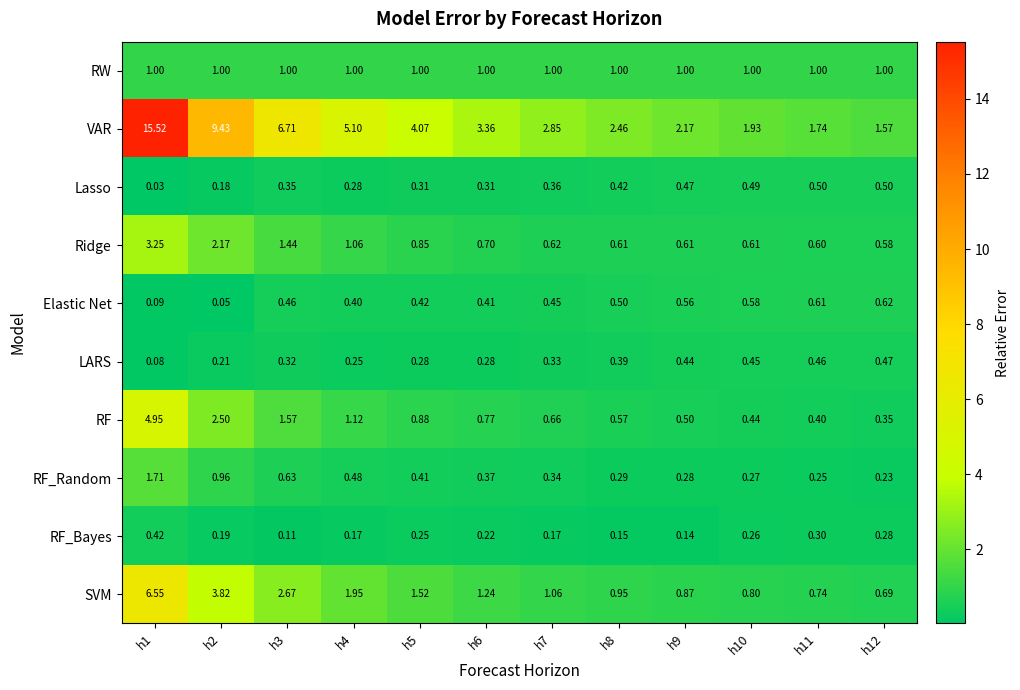

Is the value of LARS at h3 greater than the value of RW at h2?

No